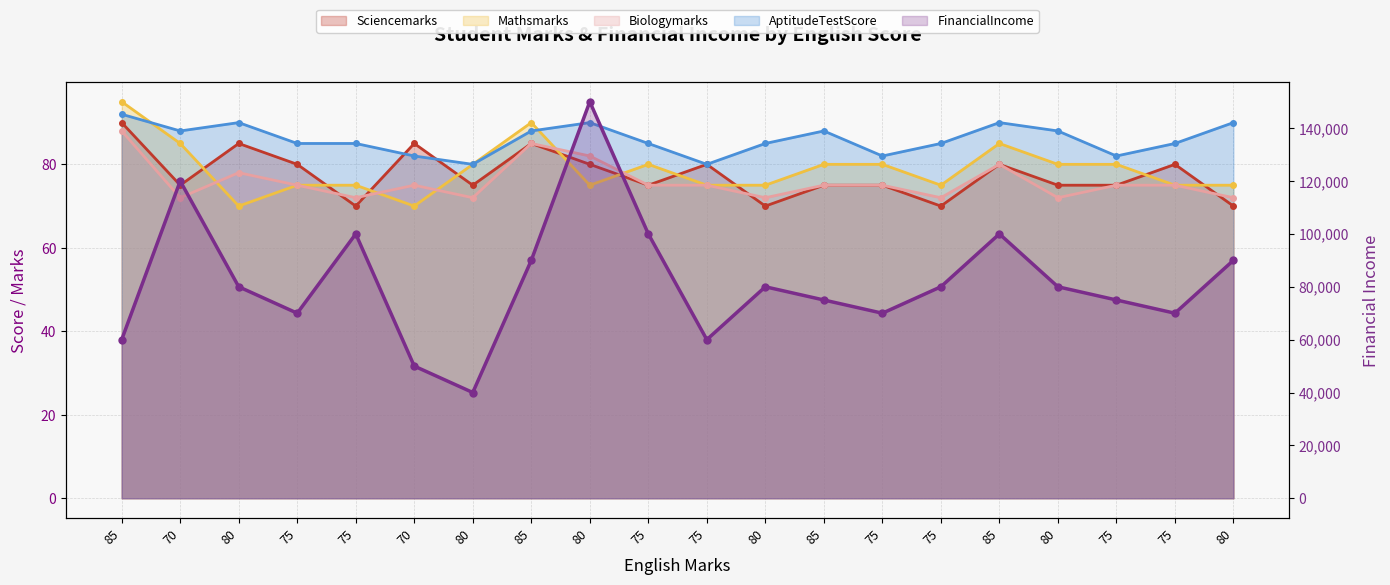

Where do AptitudeTestScore and Mathsmarks first cross each other?

85 and 70